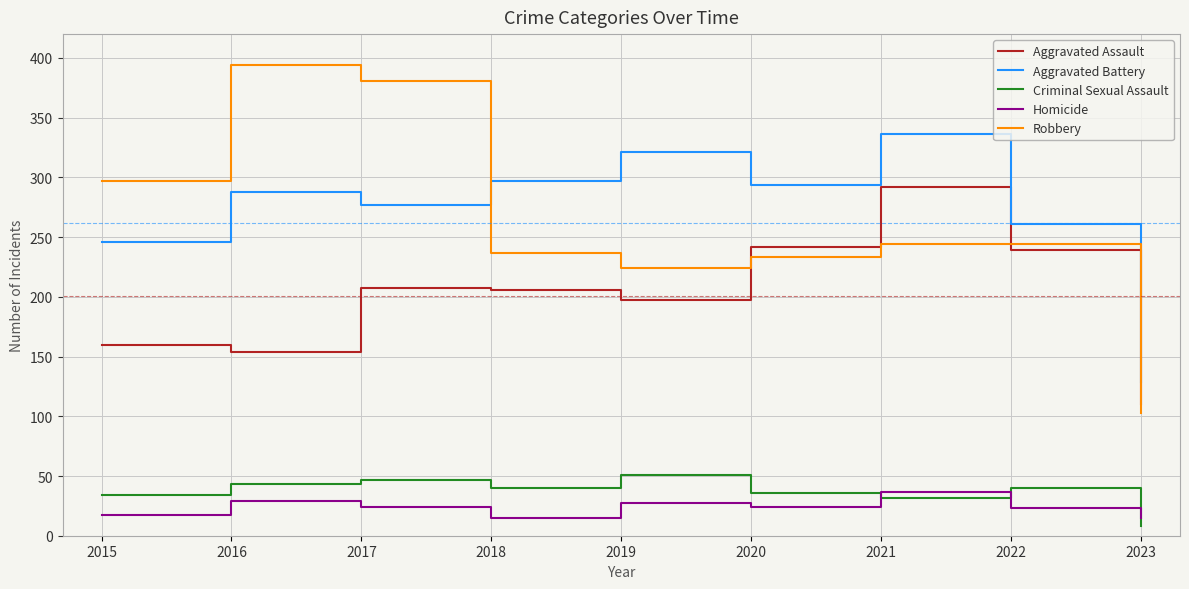

Between 2018 and 2019, which series saw the biggest shift?

Aggravated Battery